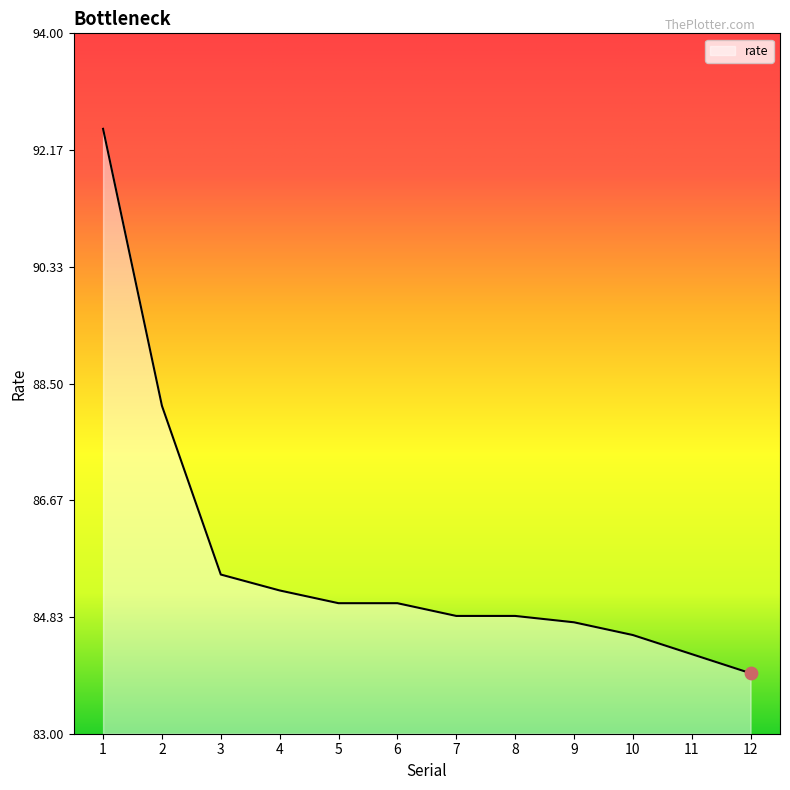

What is the change in value from 8 to 11?

-0.6